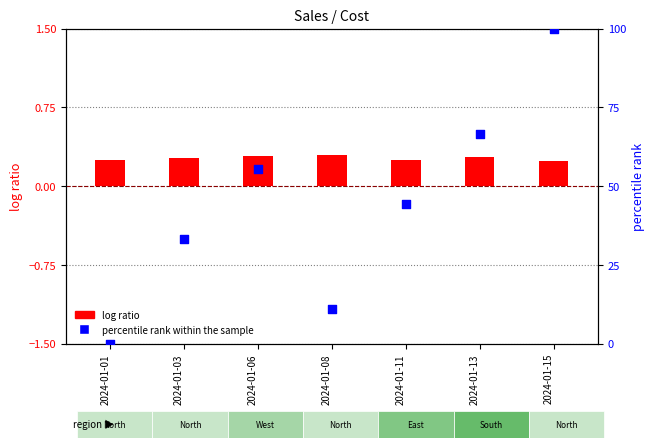

At which category is the sum across all series the highest?

2024-01-15